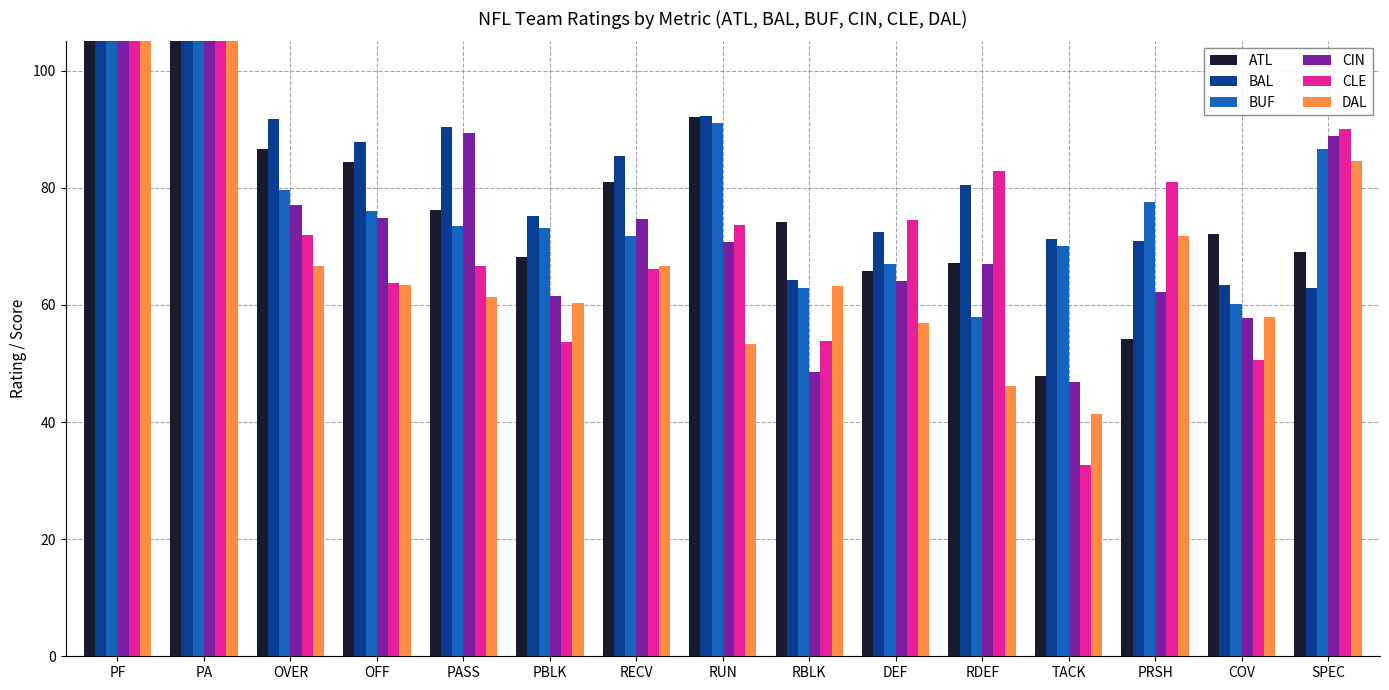

What is the label of the 13th bar from the left?

PRSH